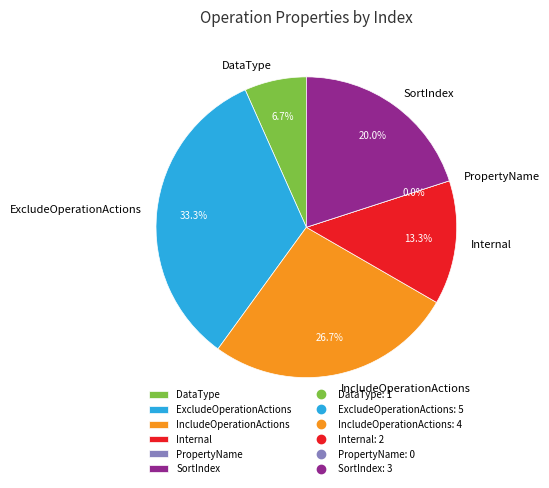

Count the number of slices in the pie.

6